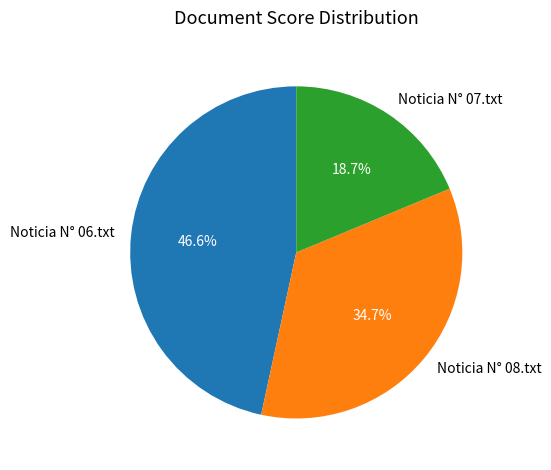

How many slices are in this pie chart?

3